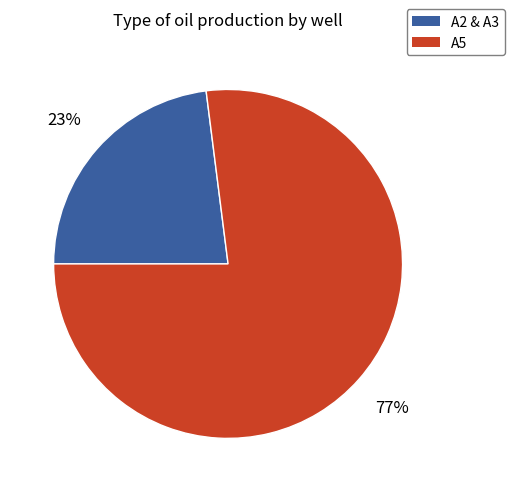

To the nearest percent, what is the average slice percentage?

50%